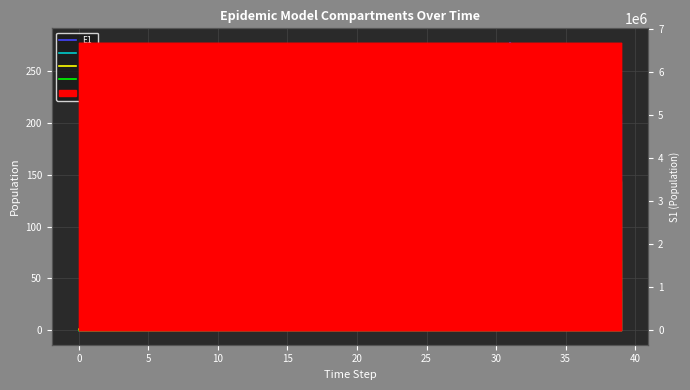

Does the chart have visible grid lines?

Yes